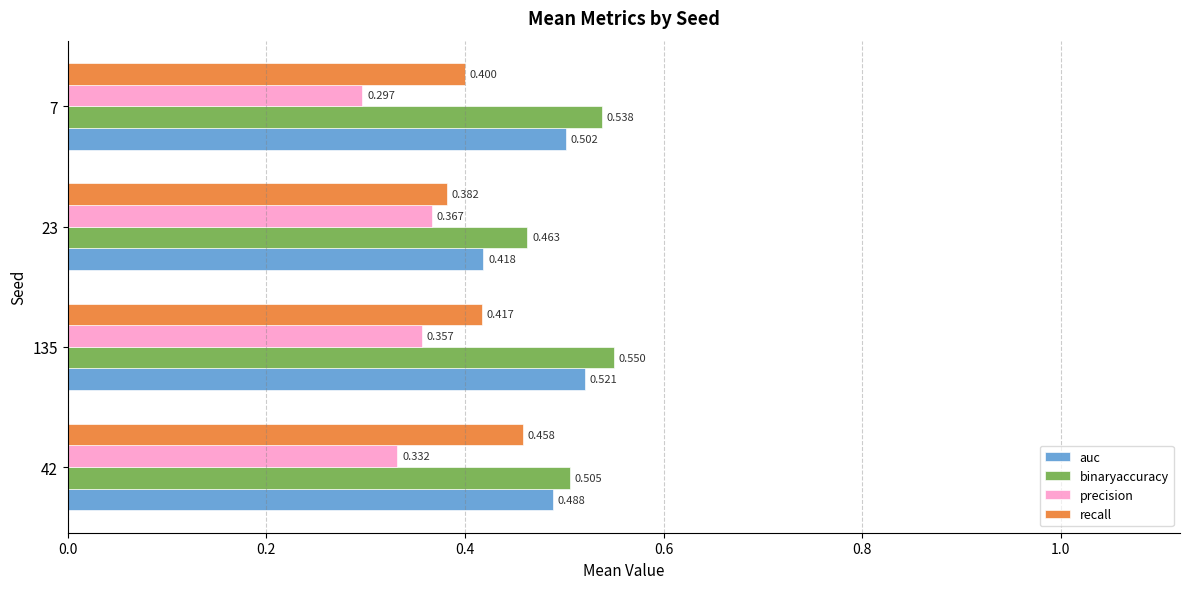

Is the value of recall at 42 greater than the value of auc at 42?

No